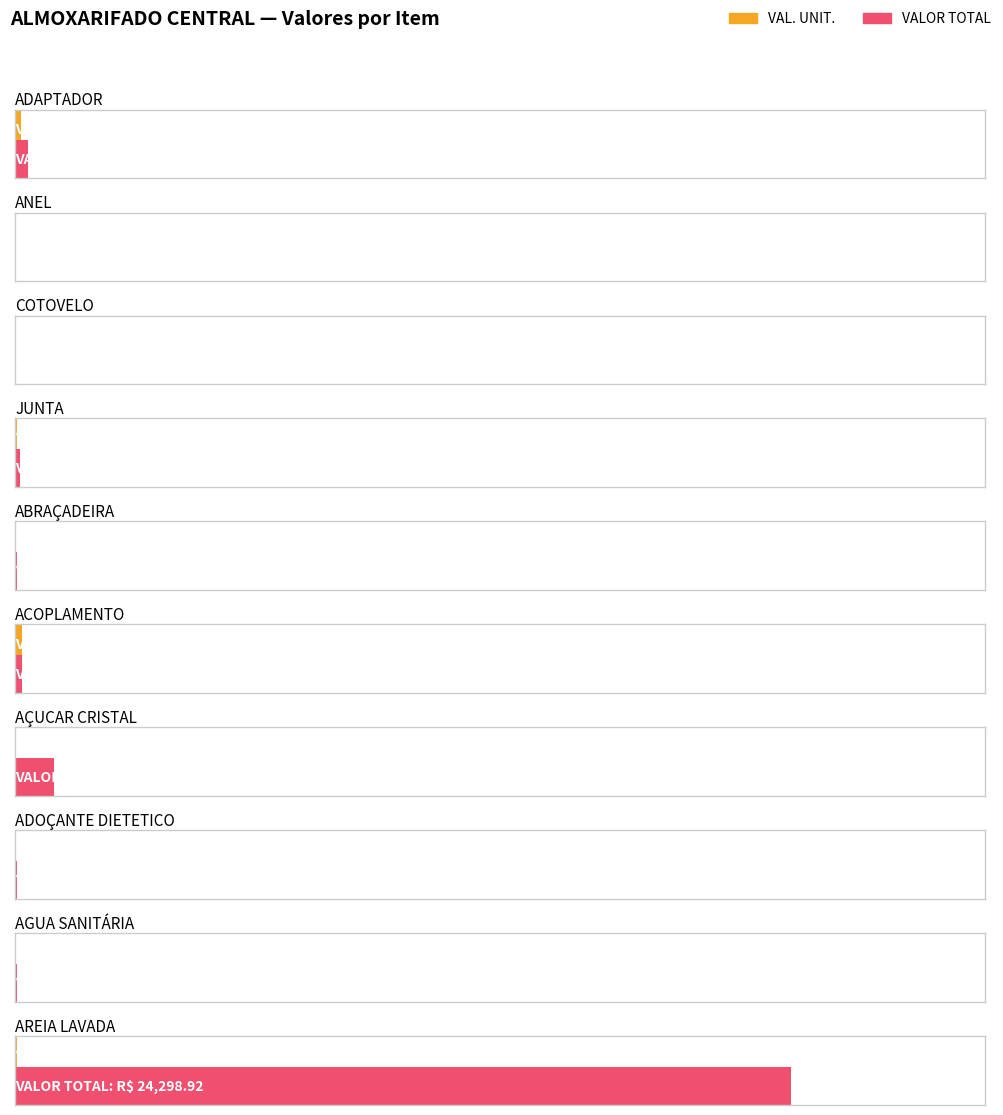

What position from the left is JUNTA?

4